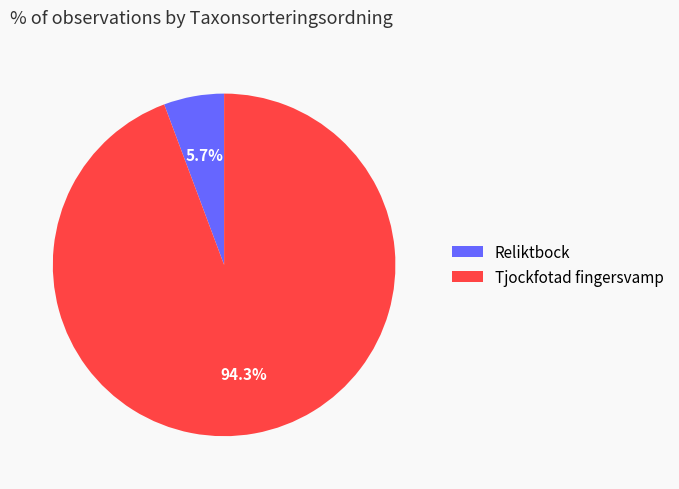

Which slice is the smallest?

Reliktbock